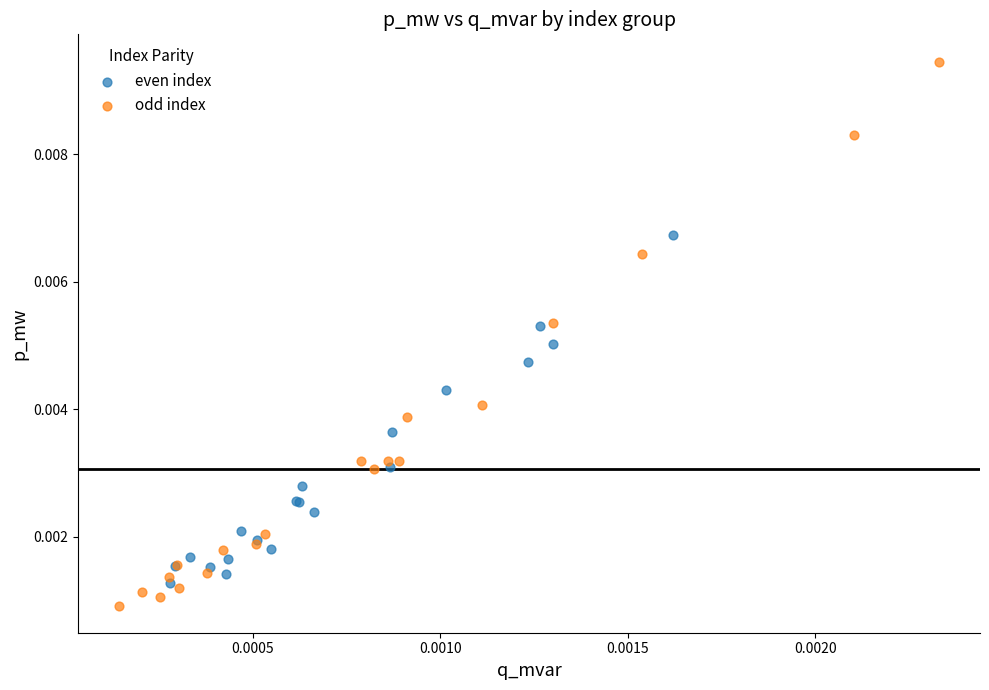

Which series has the widest spread of Y values?

odd index